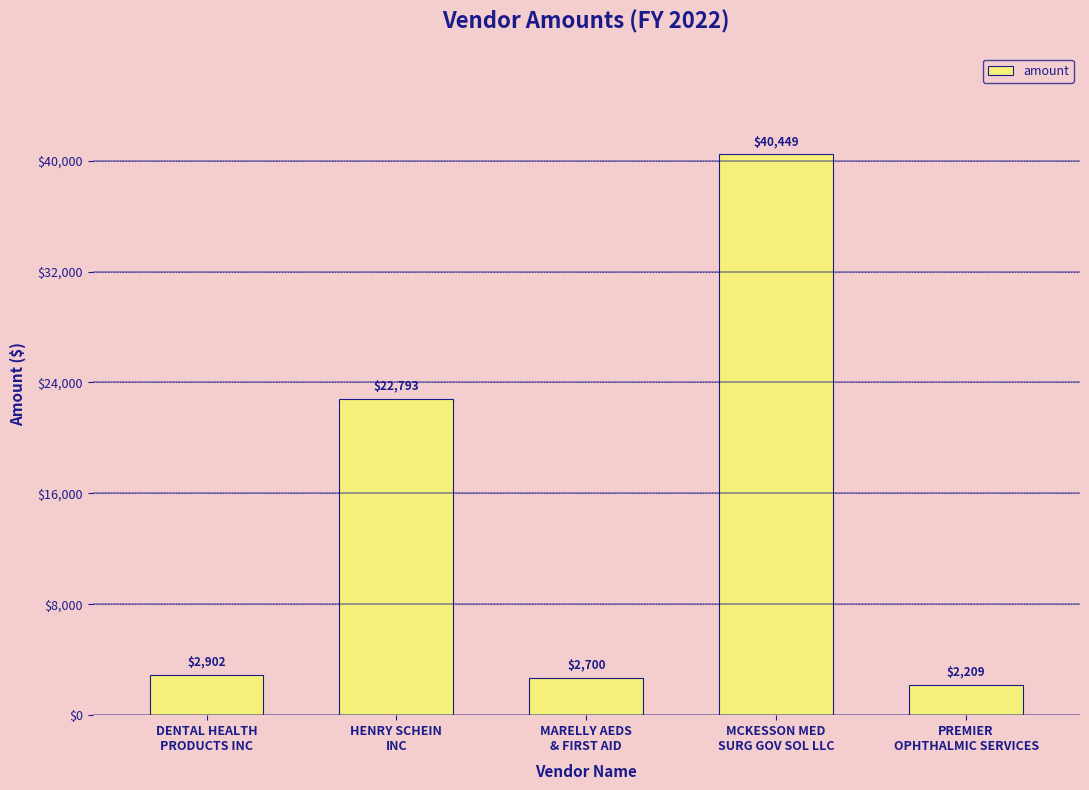

What is the value of the 3rd bar from the left?

2700.0